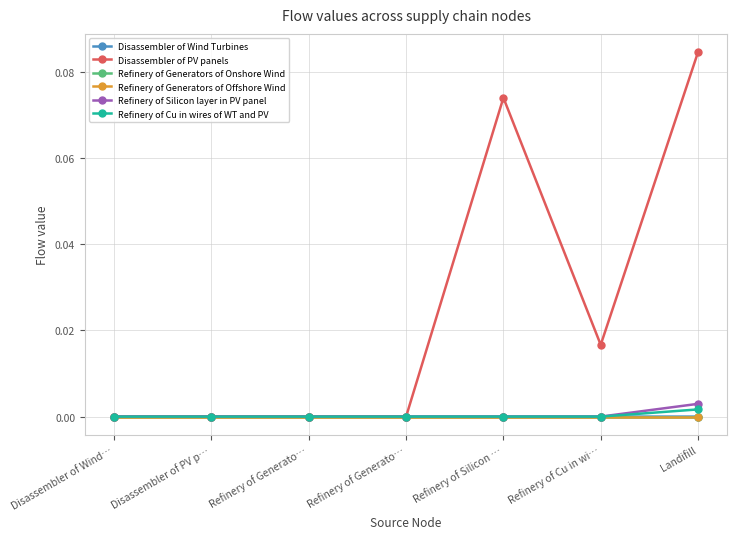

What are all the series names shown in the legend?

Disassembler of Wind Turbines, Disassembler of PV panels, Refinery of Generators of Onshore Wind, Refinery of Generators of Offshore Wind, Refinery of Silicon layer in PV panel, Refinery of Cu in wires of WT and PV